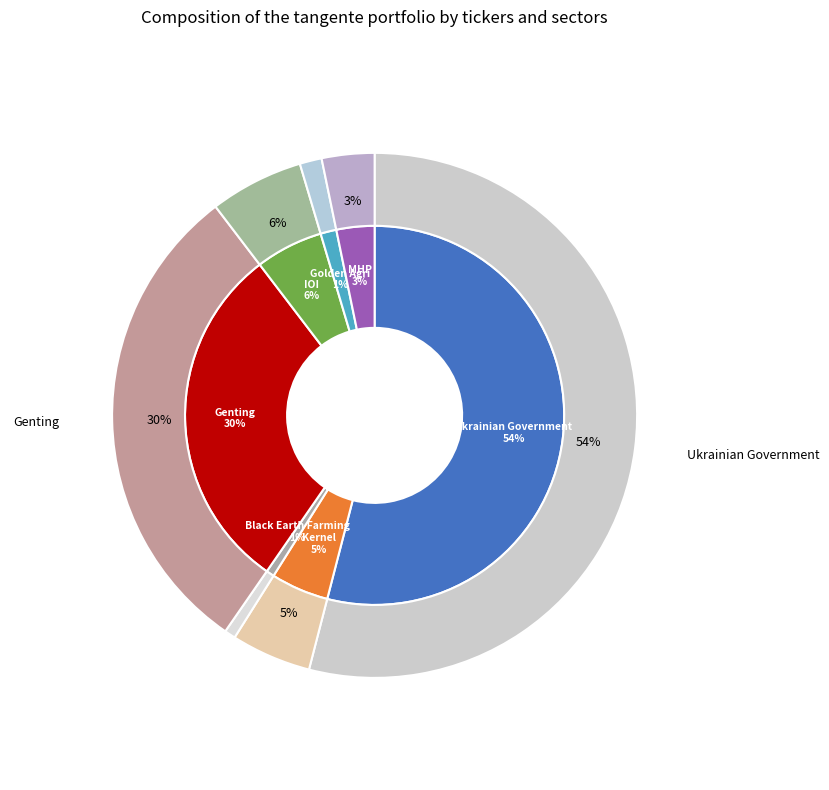

Which has a higher value, Genting or Kernel?

Genting